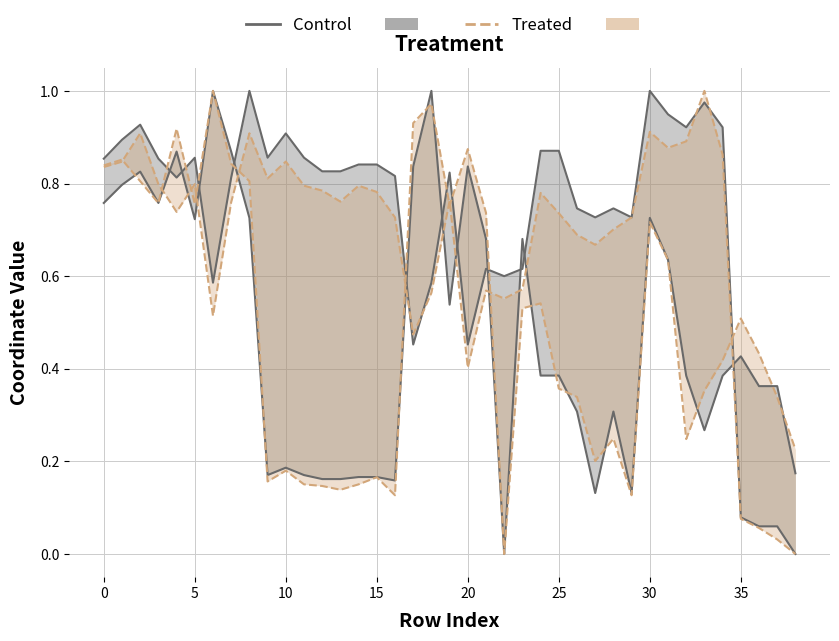

At how many categories does at least one series exceed 0?

39